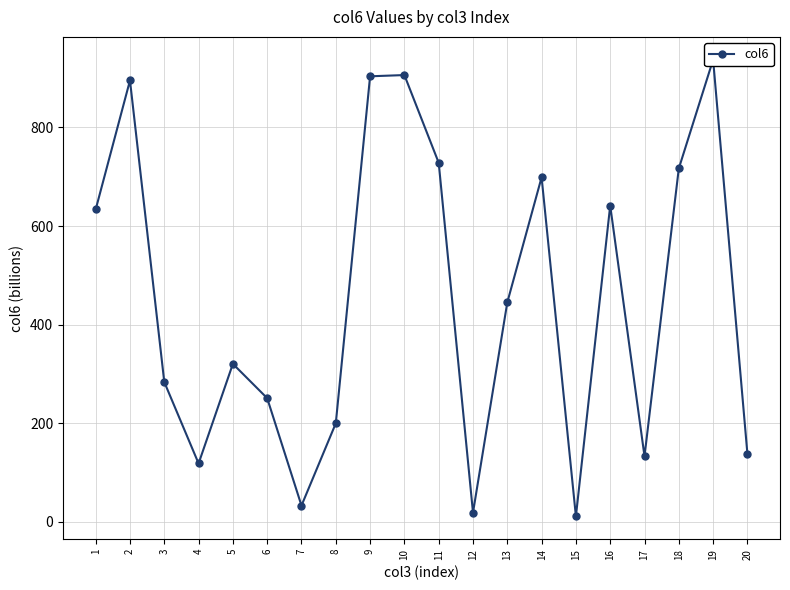

How many values exceed 445?

10